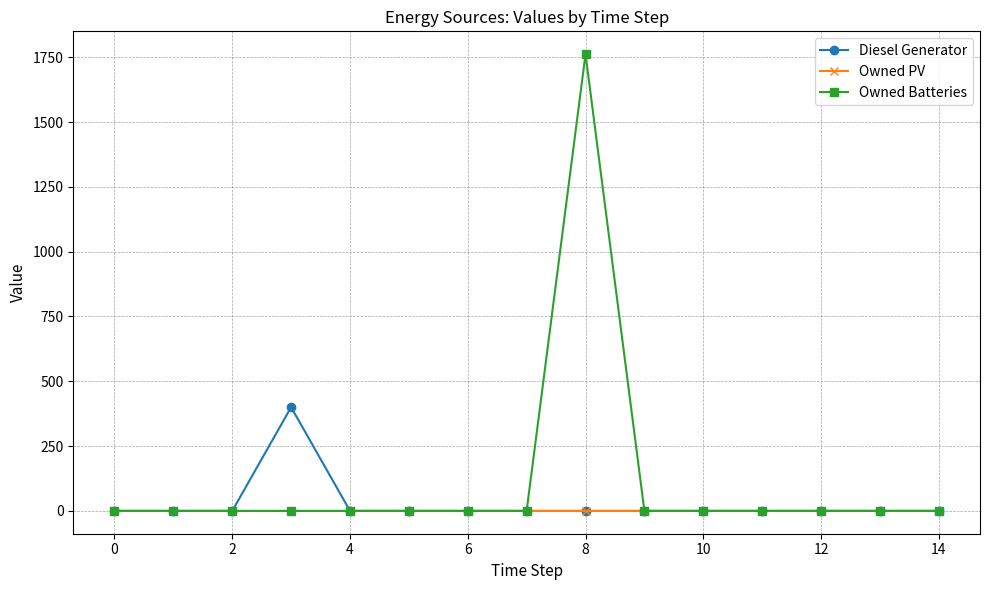

Rank the series by their average value, from highest to lowest.

Owned Batteries, Diesel Generator, Owned PV